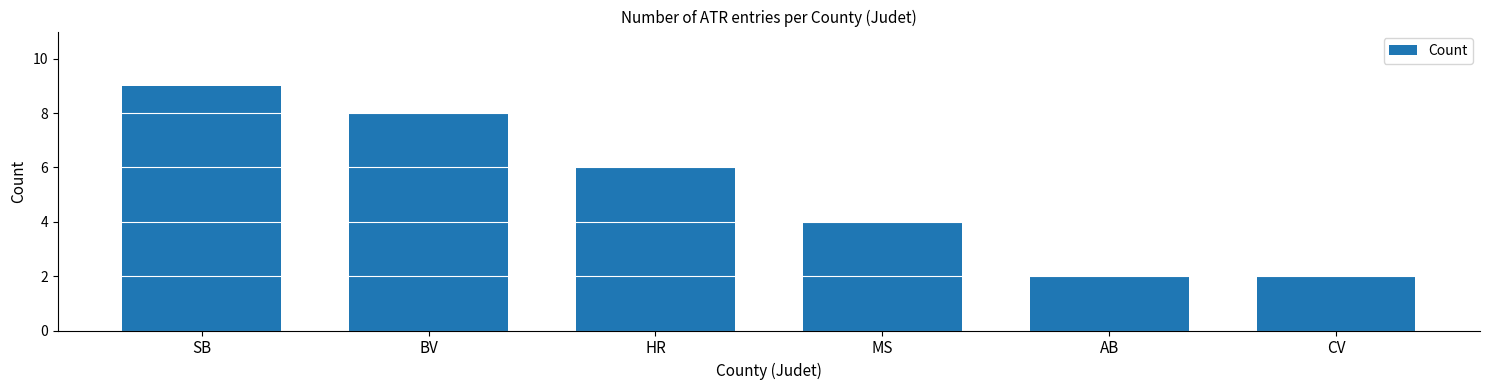

Reading left to right, what are all the values shown in this chart?

9	8	6	4	2	2